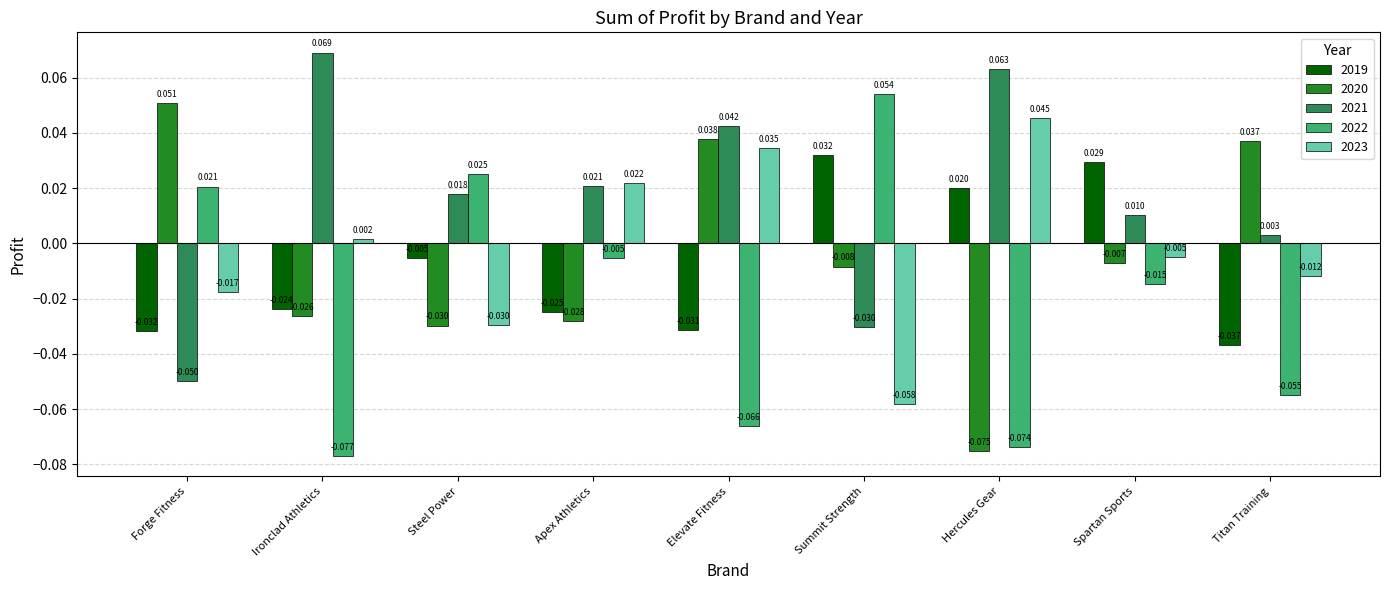

List the series in order of their peak value, lowest first.

2019, 2023, 2020, 2022, 2021